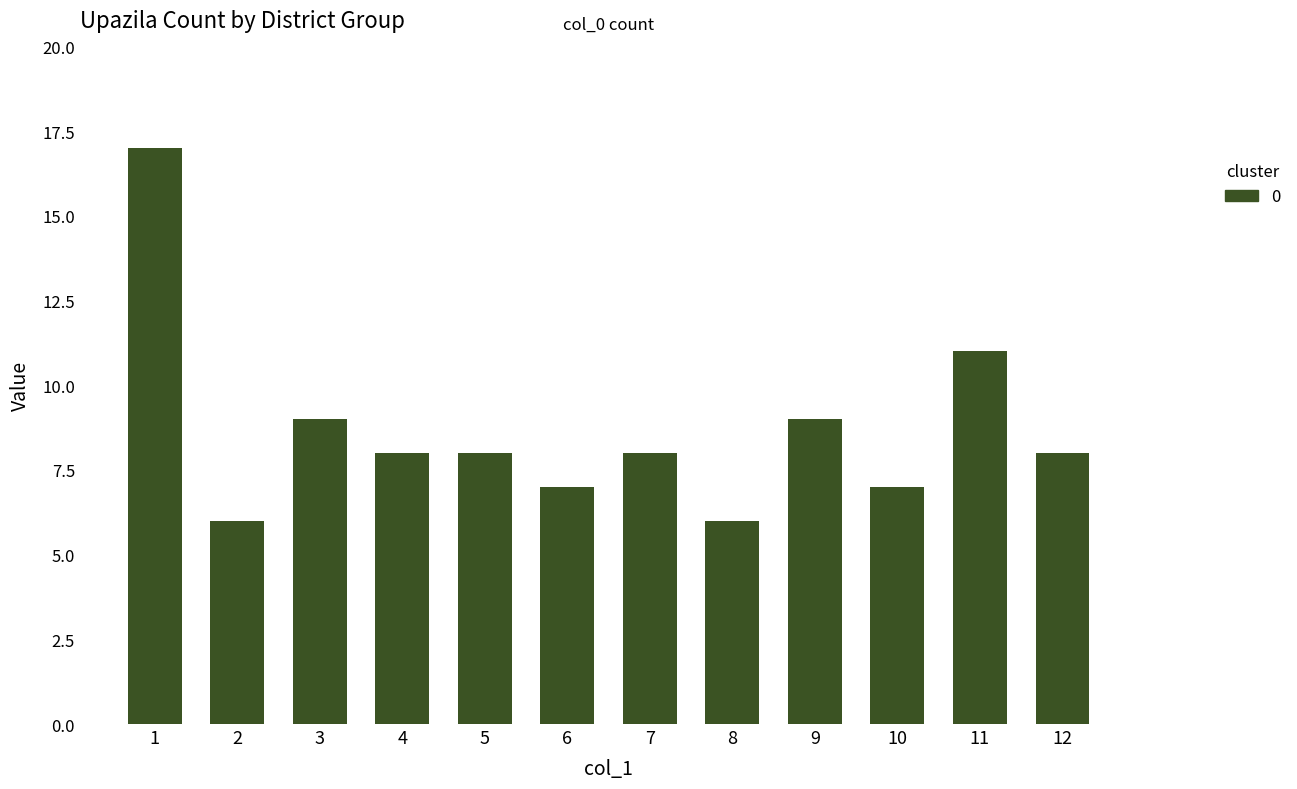

What is the change in value from 5 to 10?

-1